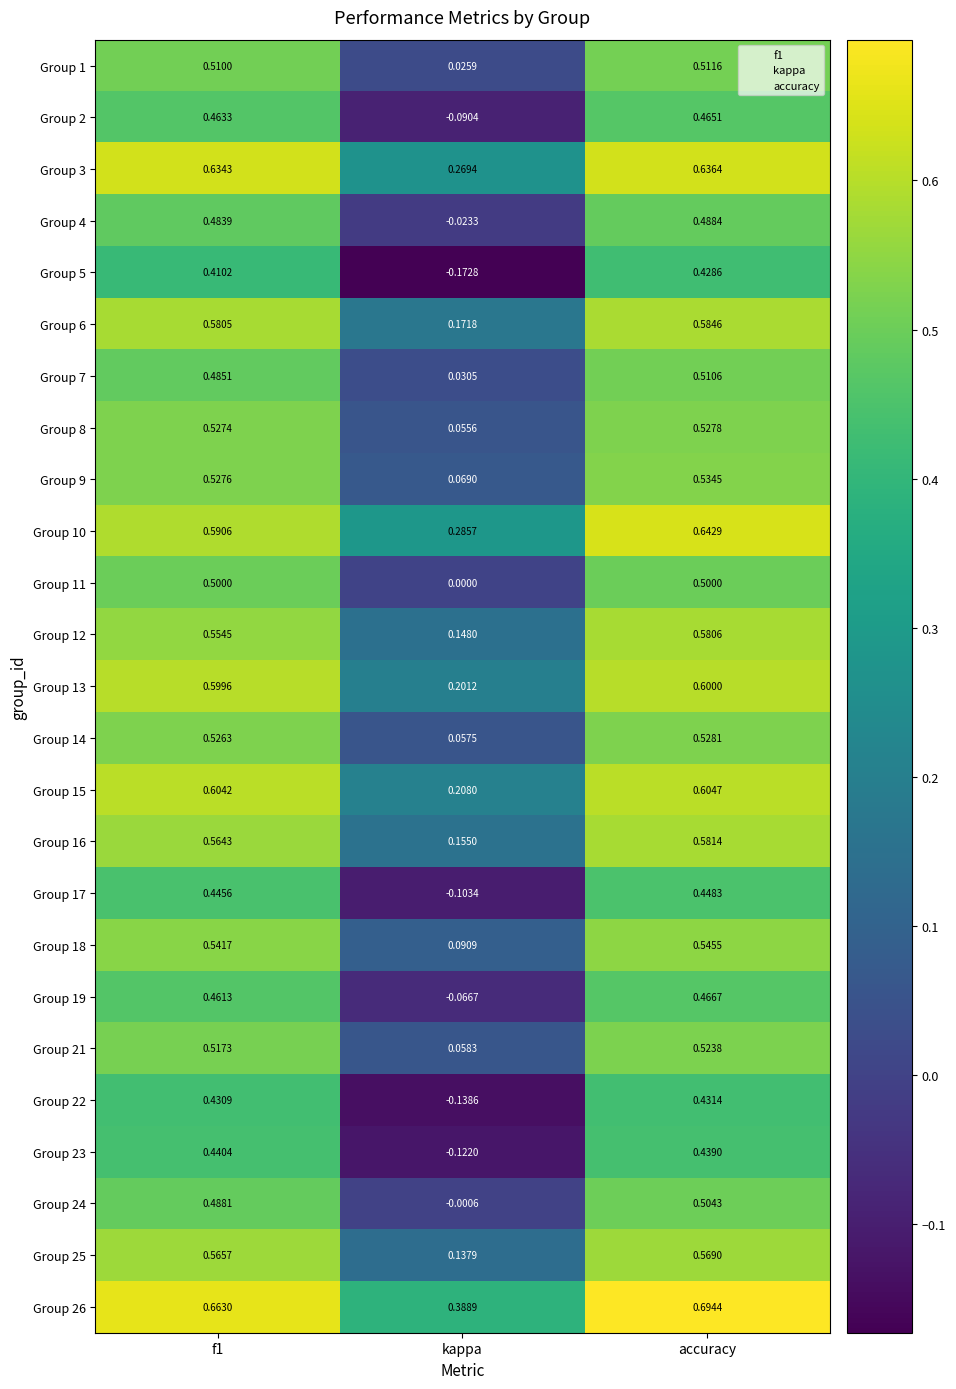

Which category has the highest value across all series?

accuracy